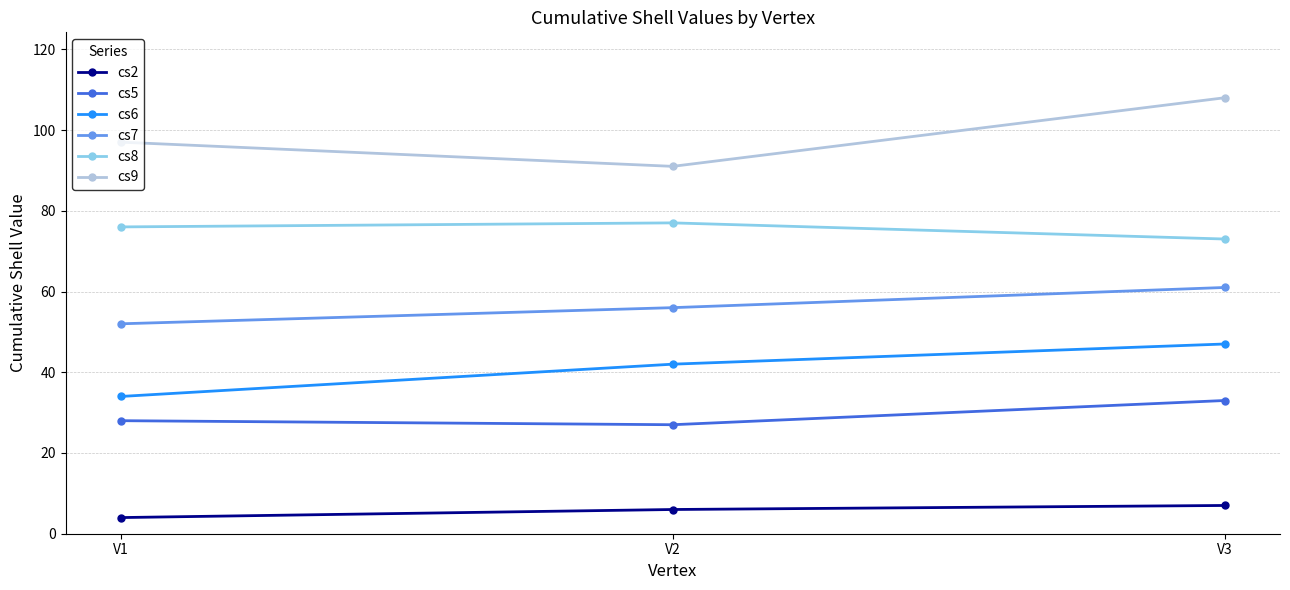

How many data points does each series have?

3